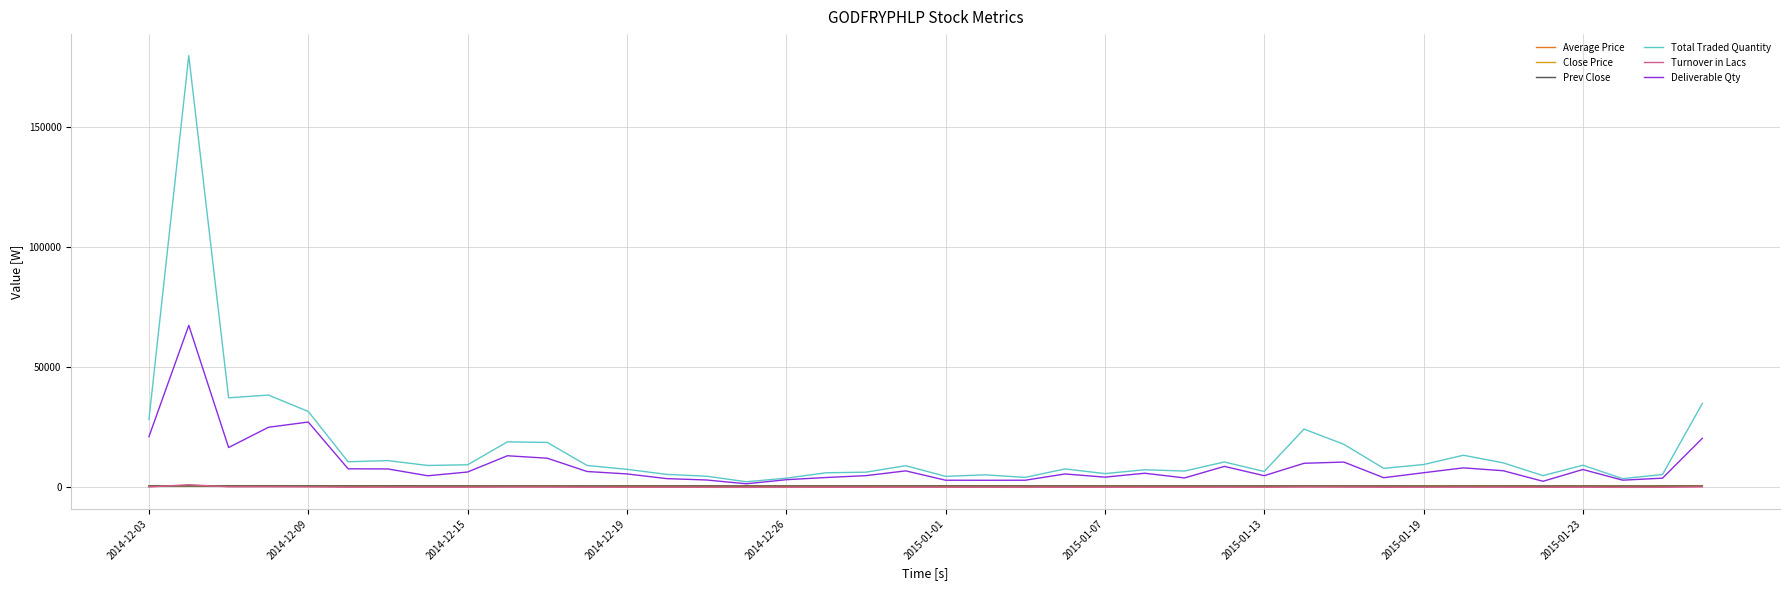

What is the highest value of the Deliverable Qty series?

67358.0